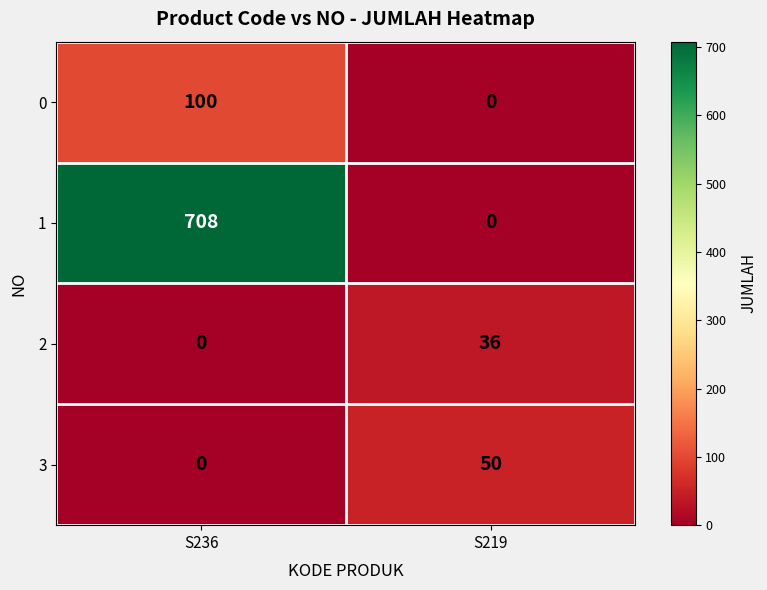

The value of 2 at S236 is 11. True or false?

False